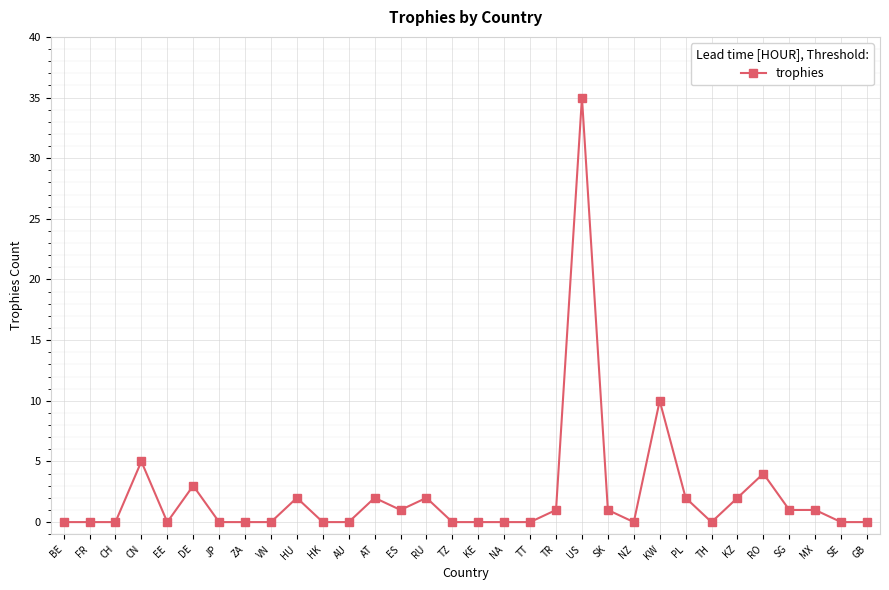

The chart shows a value of 2 at HU. True or false?

True